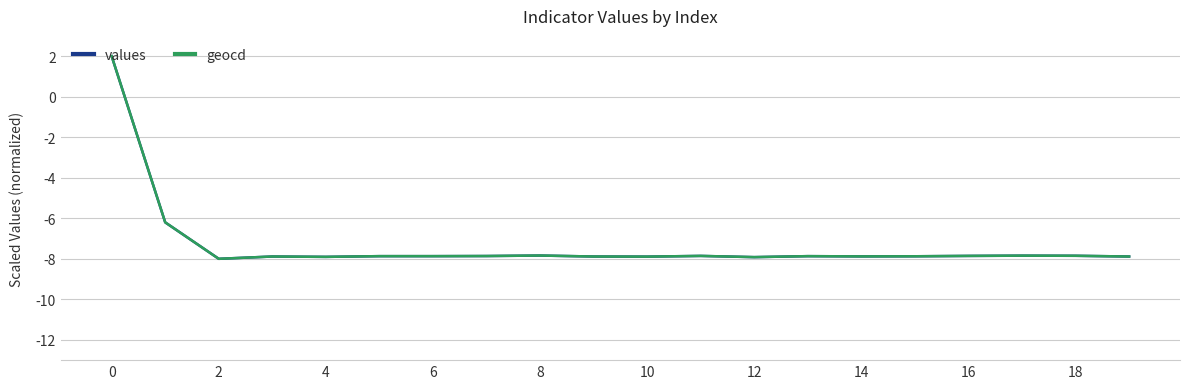

What are all the series names shown in the legend?

values, geocd